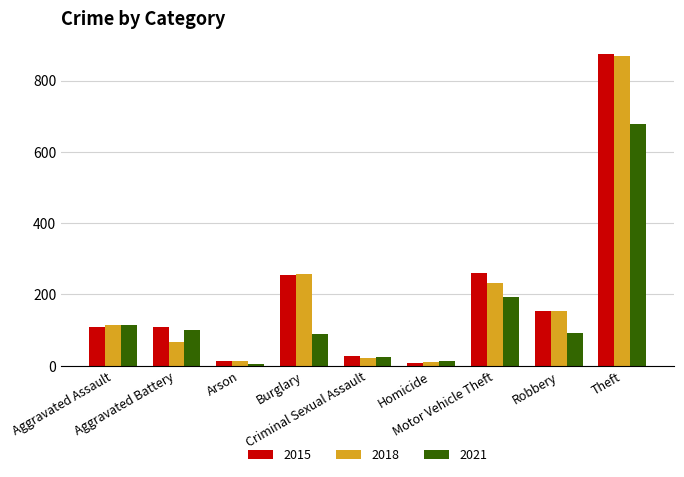

The 2018 series shows 117 at Aggravated Battery. True or false?

False